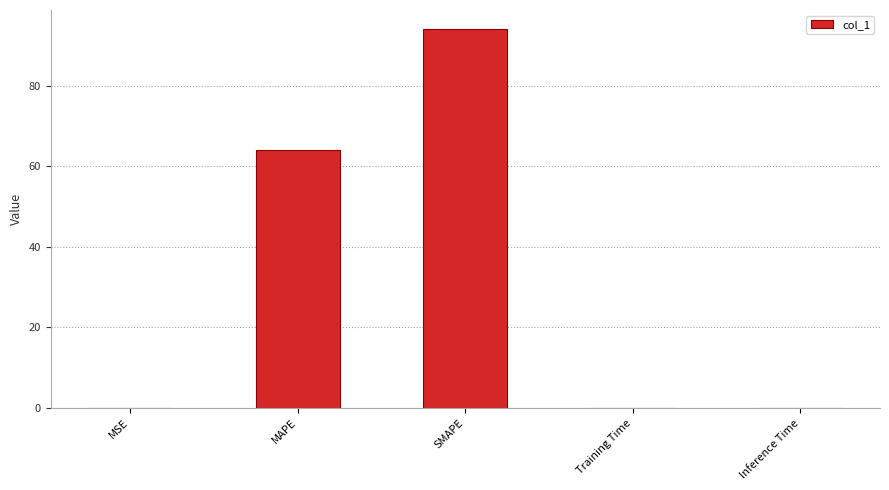

Which has a higher value, MAPE or MSE?

MAPE